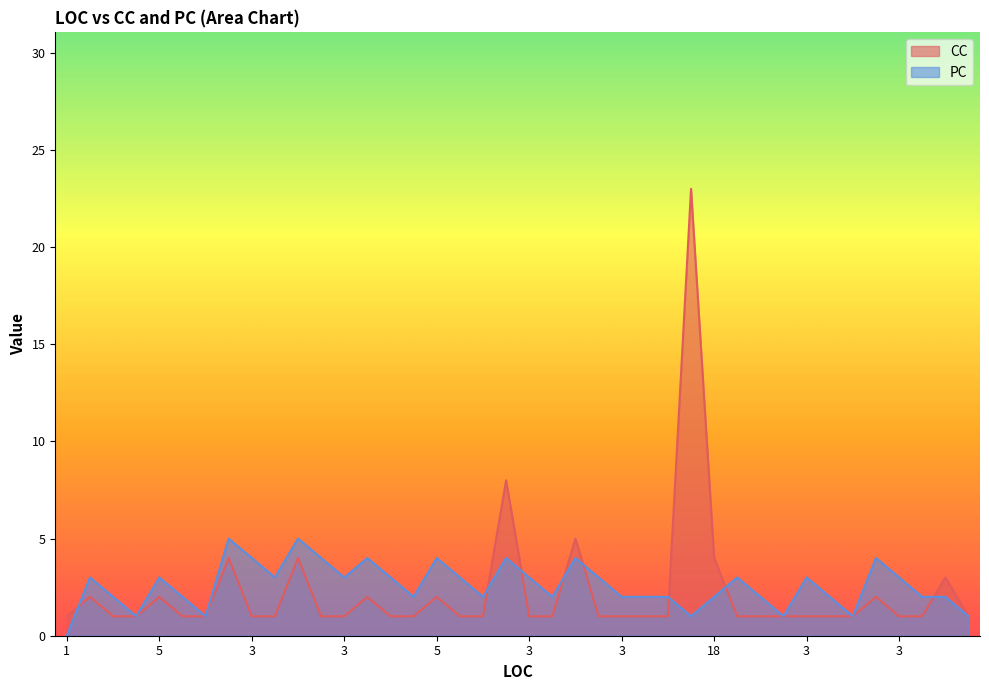

What is the label of the 4th point from the right?

3